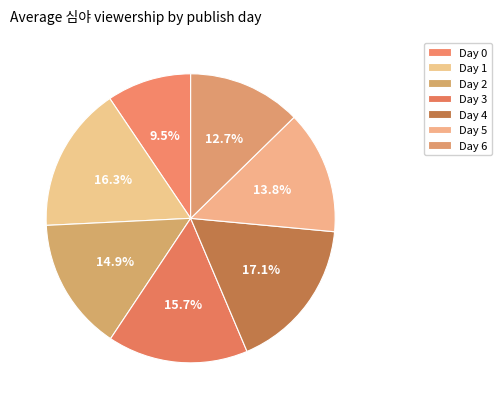

Rank the categories by value from lowest to highest.

0, 6, 5, 2, 3, 1, 4